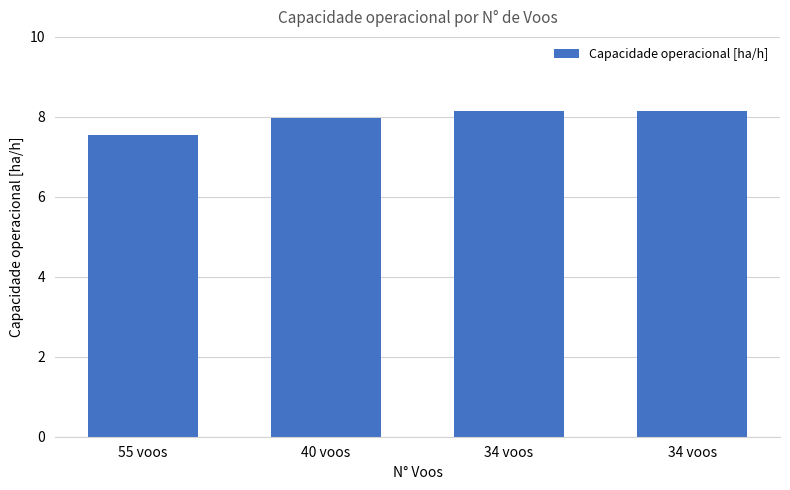

What is the difference between the values at 55 voos and 34 voos?

0.6